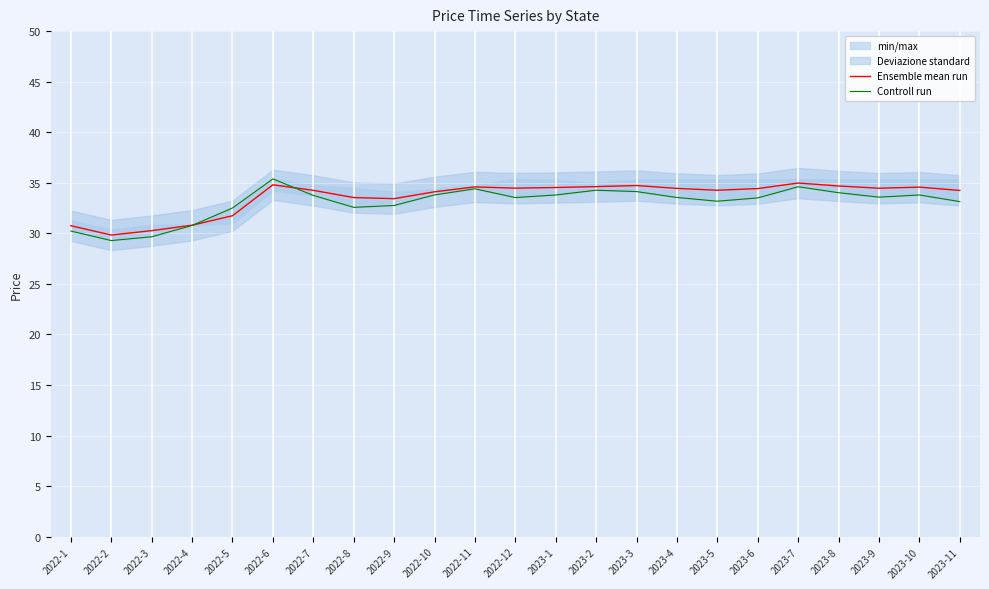

How many intersections are there between Controll run and Ensemble mean run?

2